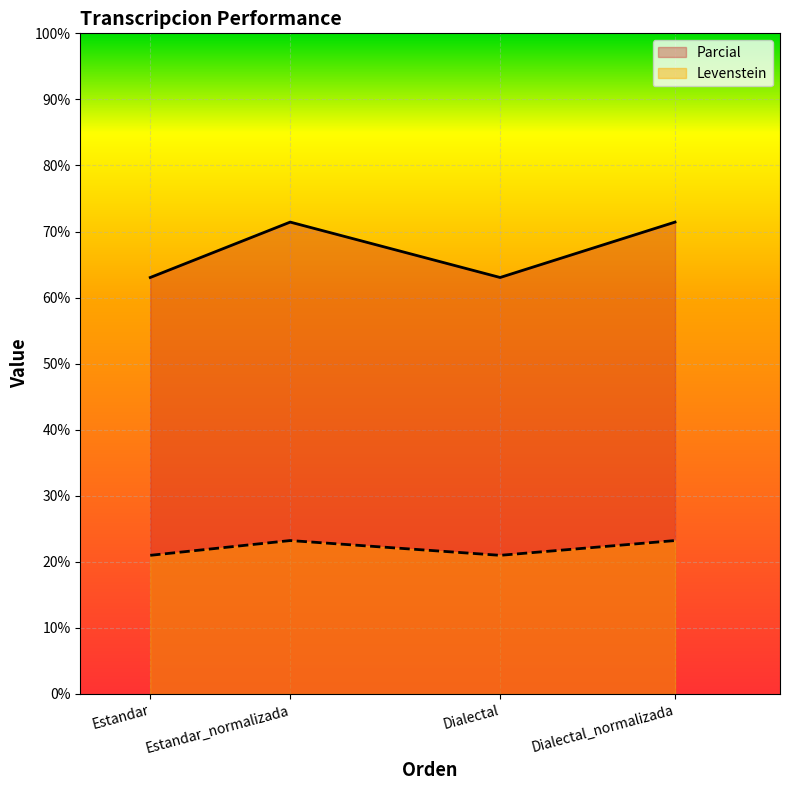

What is the highest value of the Parcial series?

71.4